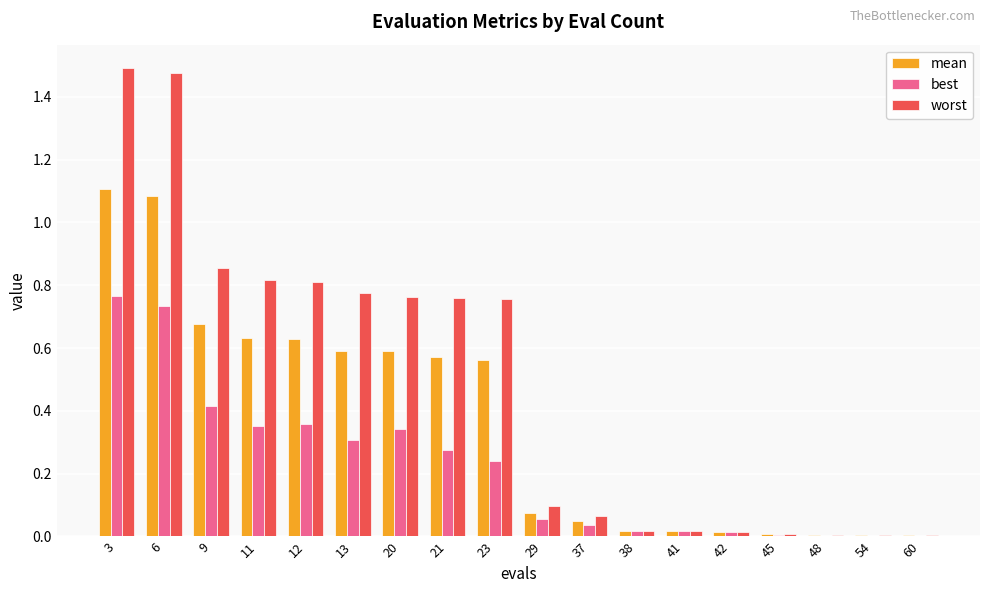

What is the total value across all series at 9?

1.9